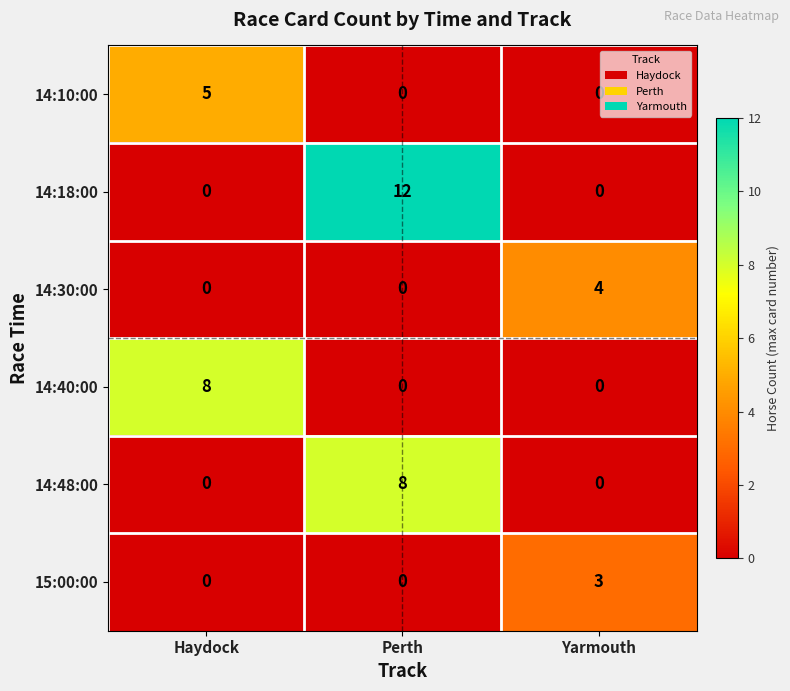

Which category has the highest value across all series?

Perth